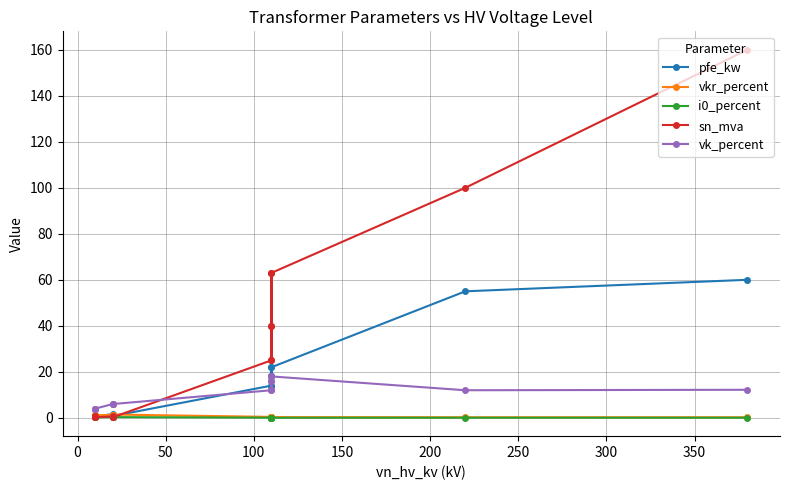

Which series has the largest total across all categories?

sn_mva